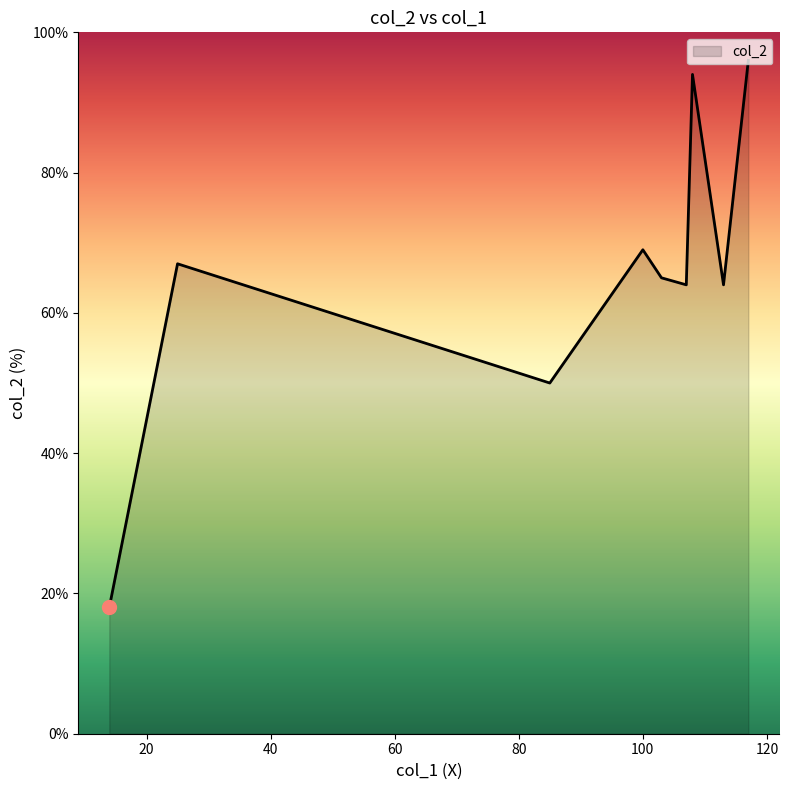

What is the maximum value shown in the chart?

96